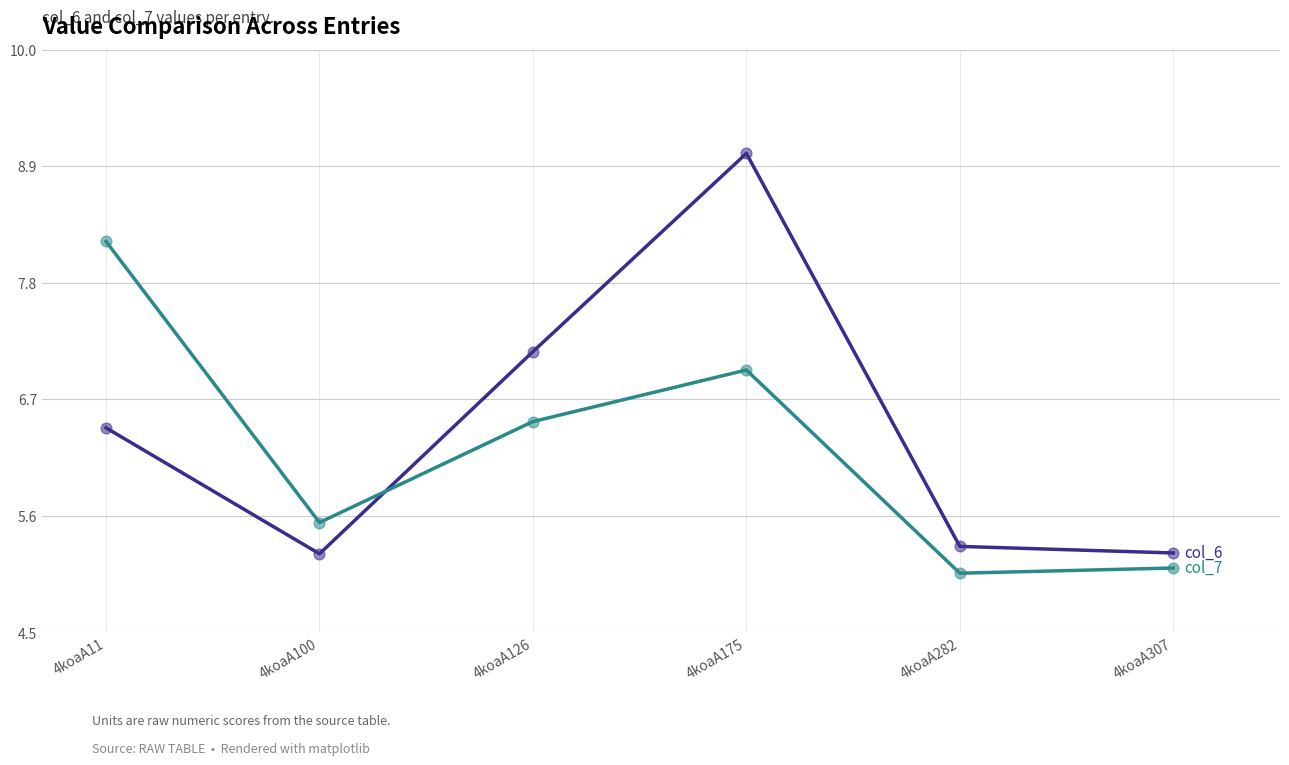

What is the smallest value displayed?

5.1